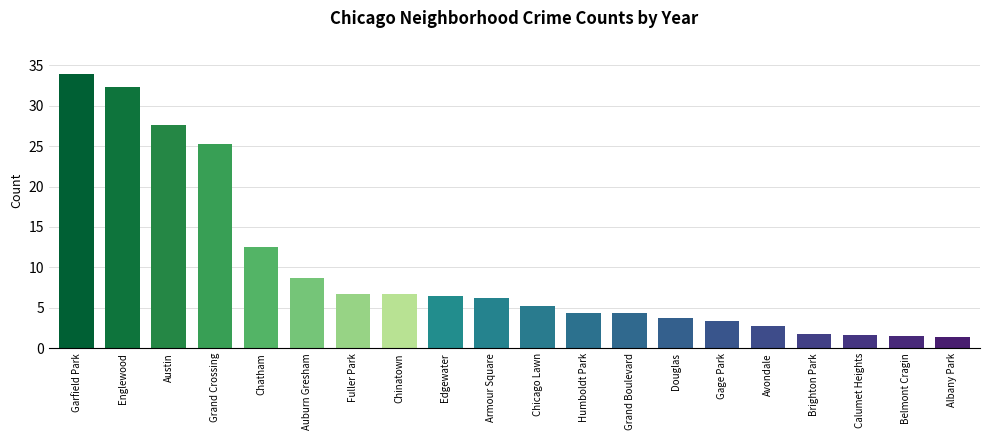

How many values exceed 6?

10